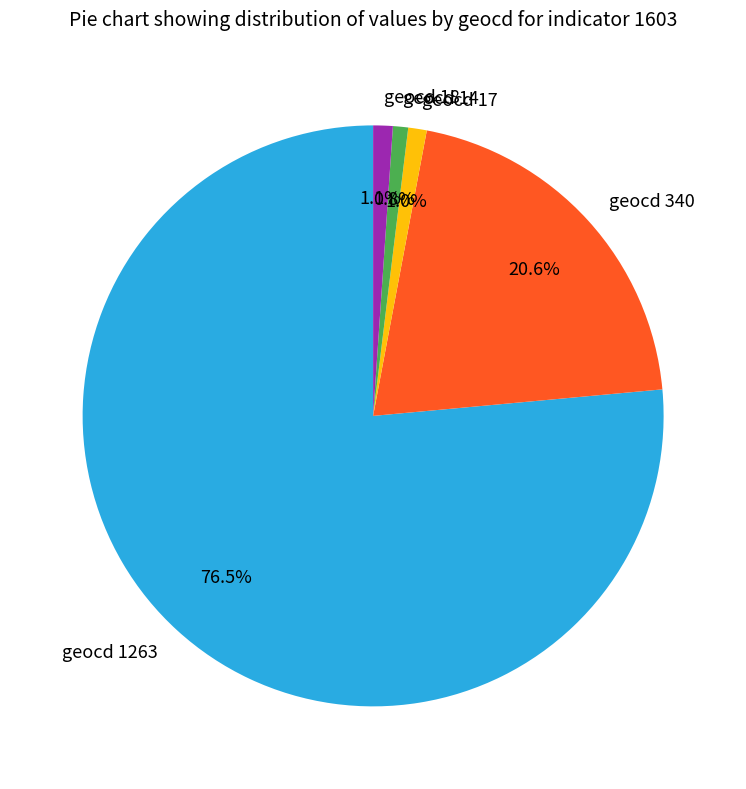

What percentage is the geocd 17 slice, to the nearest percent?

1%